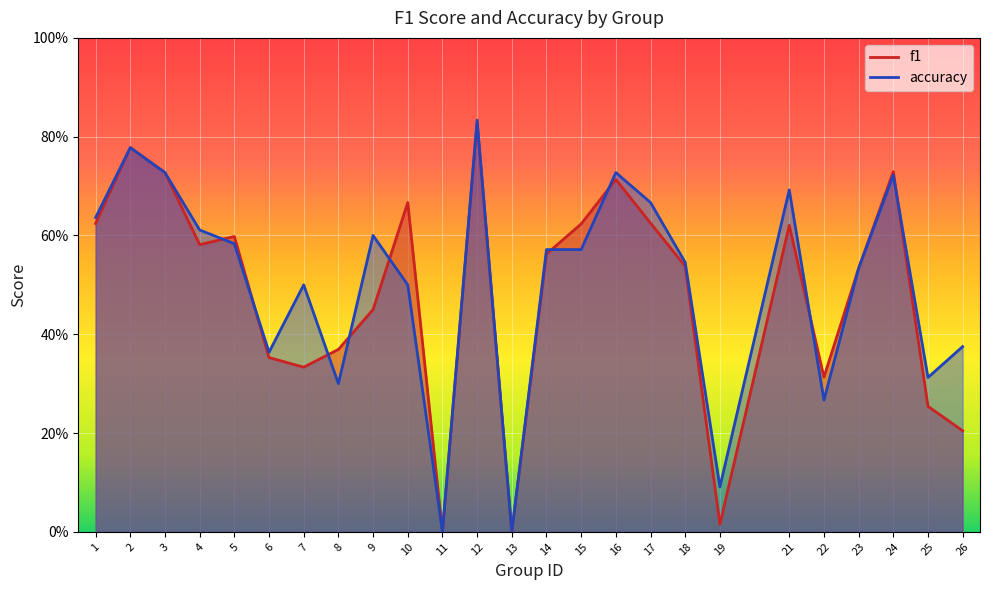

Reading right to left, transcribe all the data shown in this chart.

f1: 26=0.2	25=0.3	24=0.7	23=0.5	22=0.3	21=0.6	19=0.0	18=0.5	17=0.6	16=0.7	15=0.6	14=0.6	13=0.0	12=0.8	11=0.0	10=0.7	9=0.5	8=0.4	7=0.3	6=0.4	5=0.6	4=0.6	3=0.7	2=0.8	1=0.6
accuracy: 26=0.4	25=0.3	24=0.7	23=0.5	22=0.3	21=0.7	19=0.1	18=0.5	17=0.7	16=0.7	15=0.6	14=0.6	13=0.0	12=0.8	11=0.0	10=0.5	9=0.6	8=0.3	7=0.5	6=0.4	5=0.6	4=0.6	3=0.7	2=0.8	1=0.6